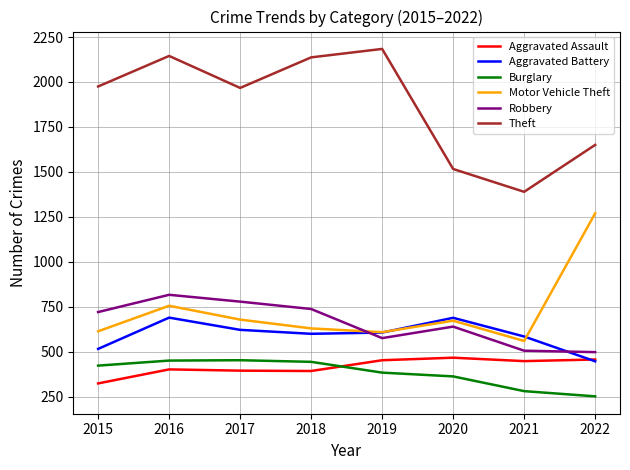

At how many categories does at least one series exceed 265?

8